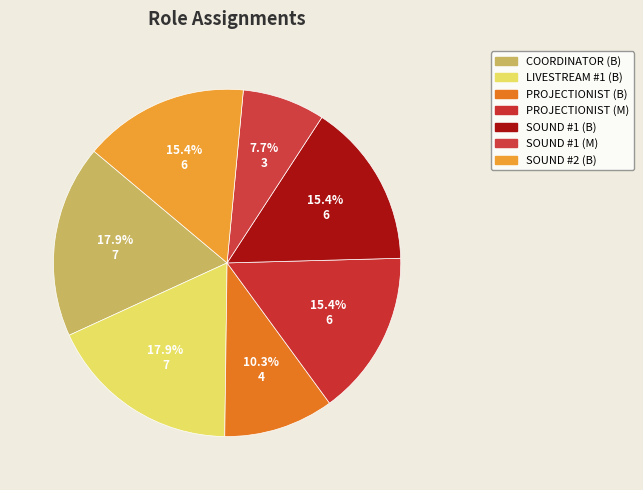

Which has a higher value, SOUND #1 (M) or SOUND #1 (B)?

SOUND #1 (B)